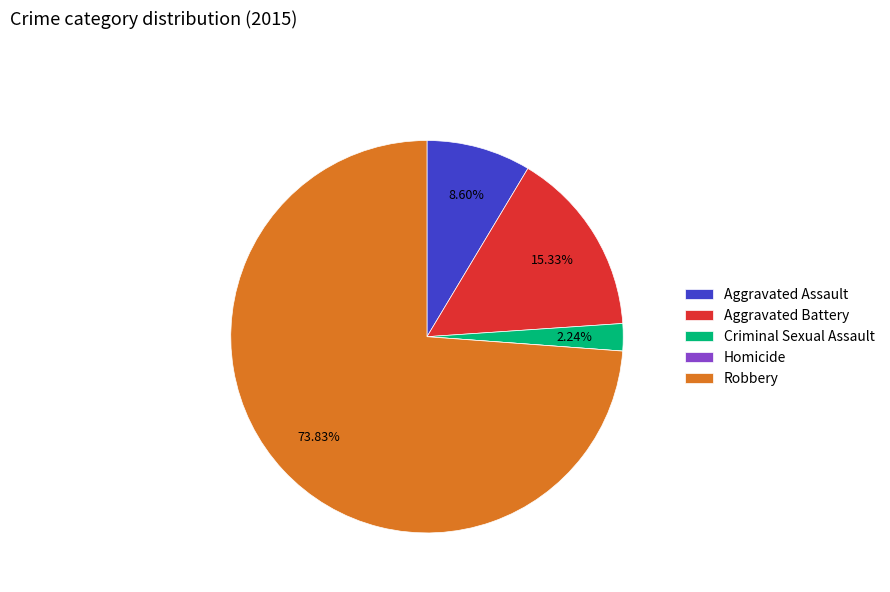

To the nearest percent, what is the difference between the largest and smallest slice percentages?

74%